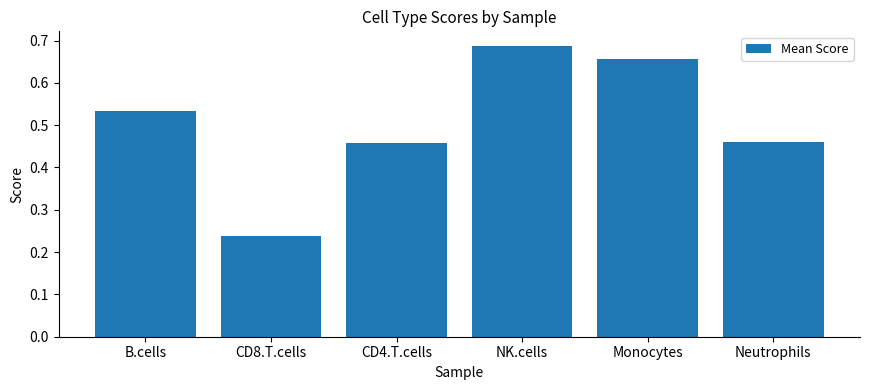

What is the label of the 2nd bar from the left?

CD8.T.cells